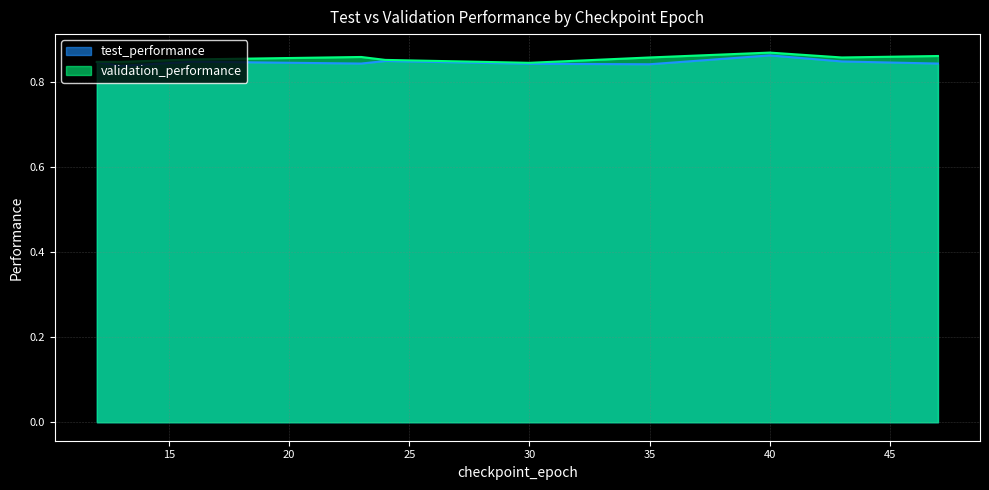

Reading left to right, transcribe all the data shown in this chart.

test_performance: 0.8	0.8	0.8	0.8	0.8	0.9	0.8	0.8	0.8	0.9
validation_performance: 0.9	0.9	0.9	0.8	0.9	0.9	0.8	0.8	0.9	0.9